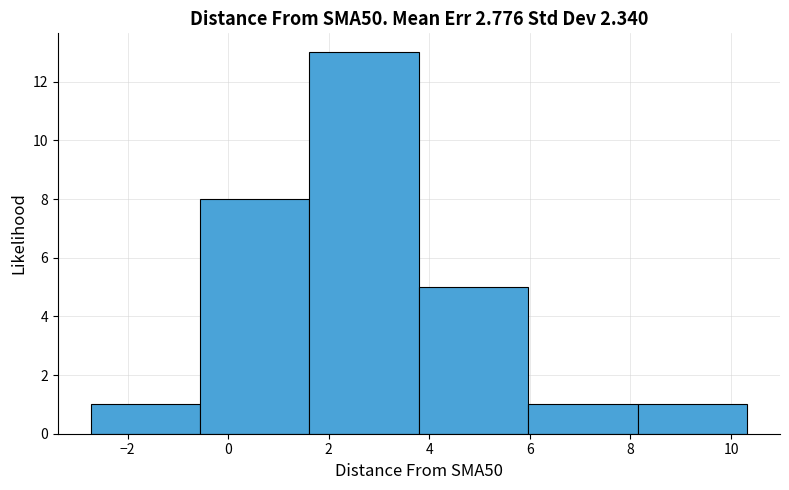

Which range on the x-axis has the tallest bar?

1.6 to 3.8